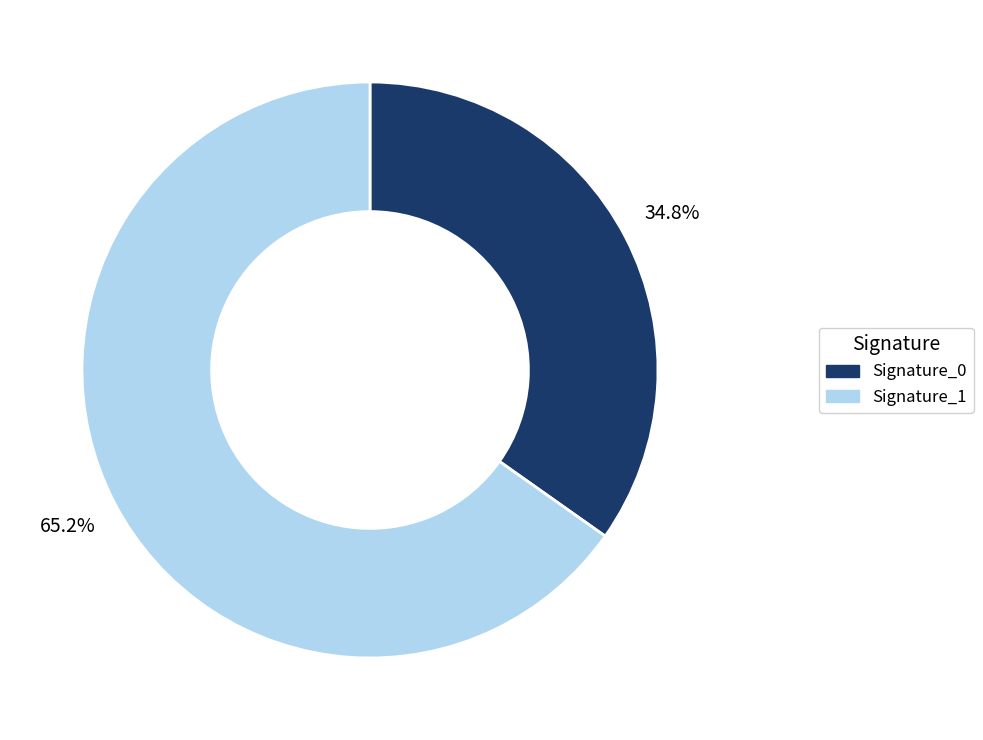

Is there a majority slice in this chart?

Yes